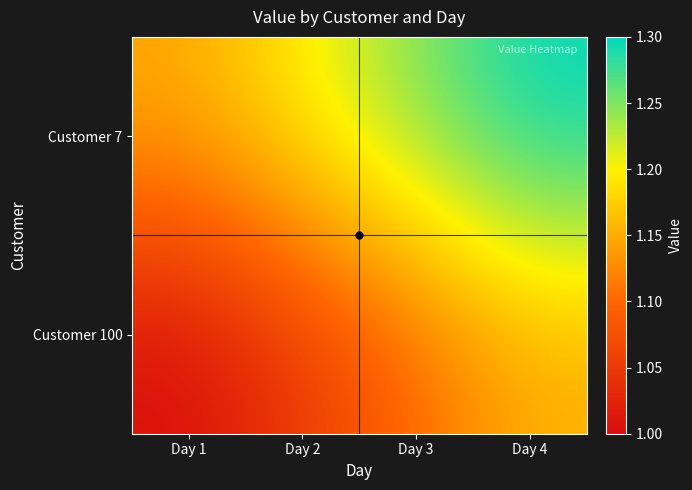

List the series in order of their overall mean, highest first.

Customer 7, Customer 100